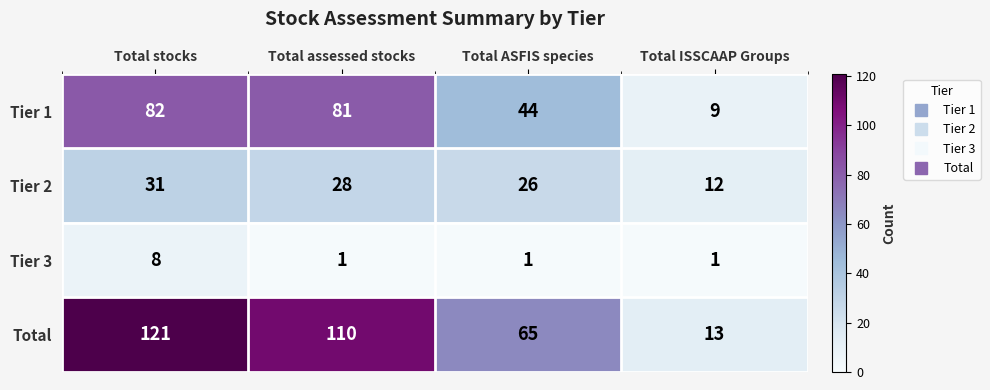

What is the sum of the Tier 3 values at Total stocks and Total ASFIS species?

9